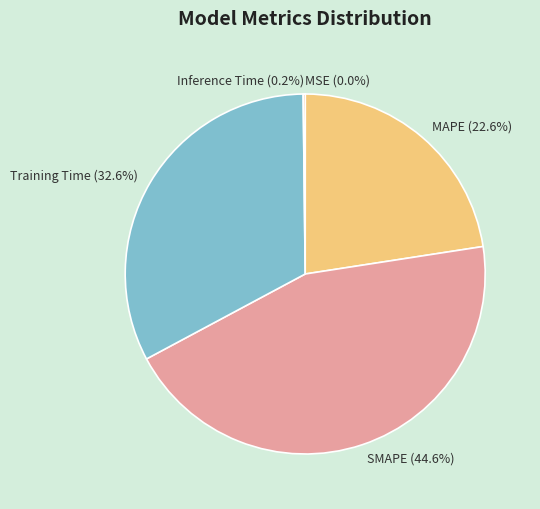

The MAPE slice represents 23% of the pie. True or false?

True